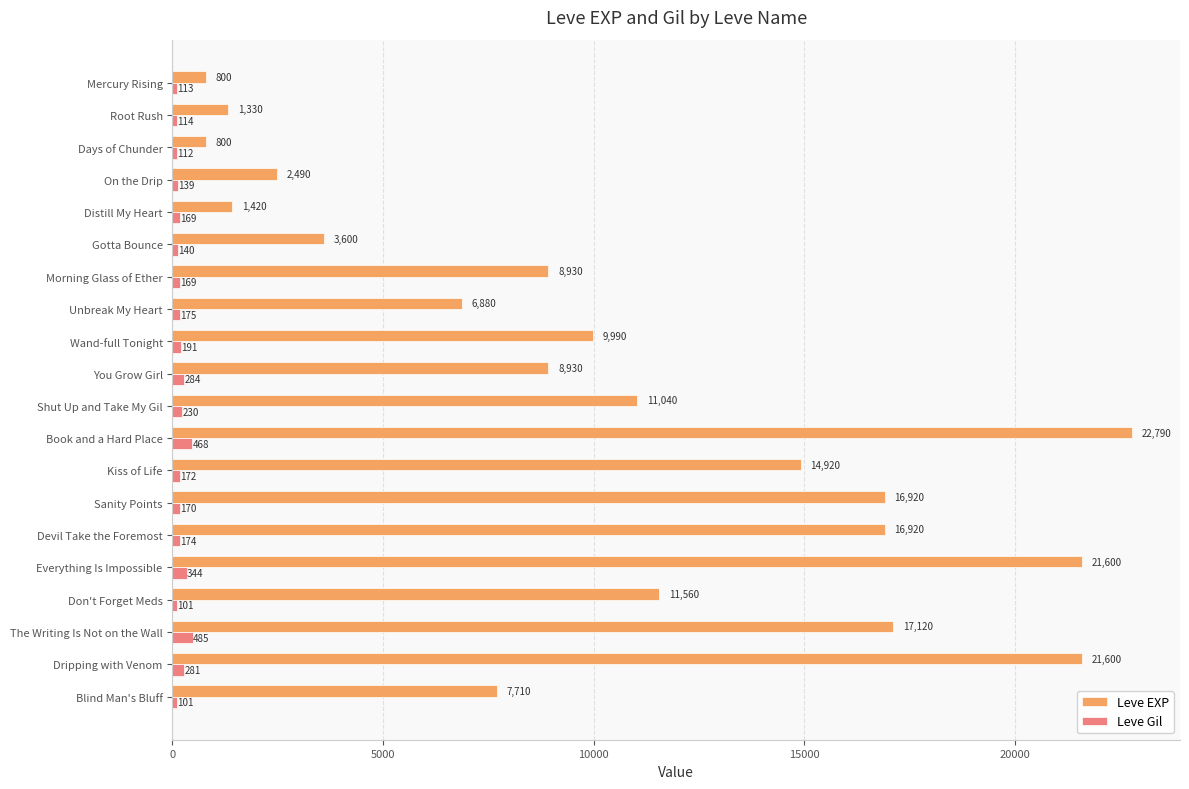

The value of Leve Gil at Book and a Hard Place is 468. True or false?

True